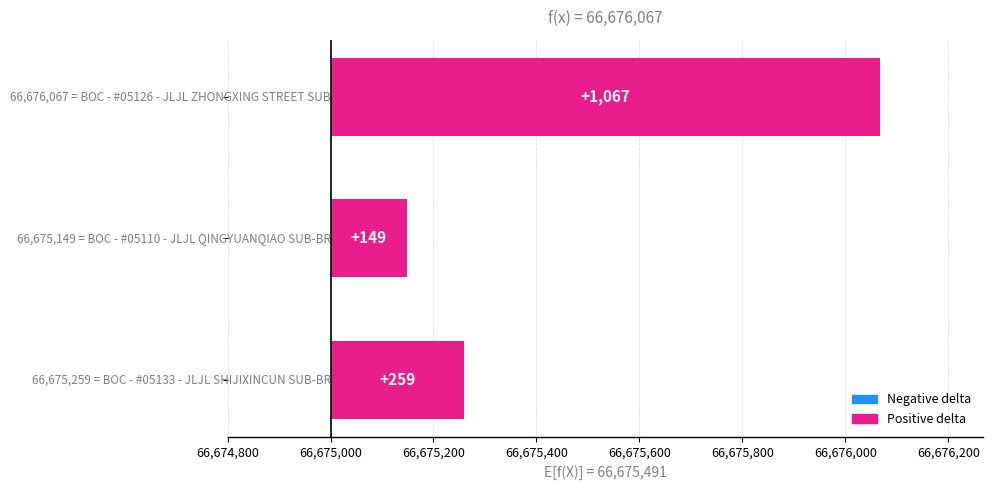

How many values are between 149 and 1067?

3